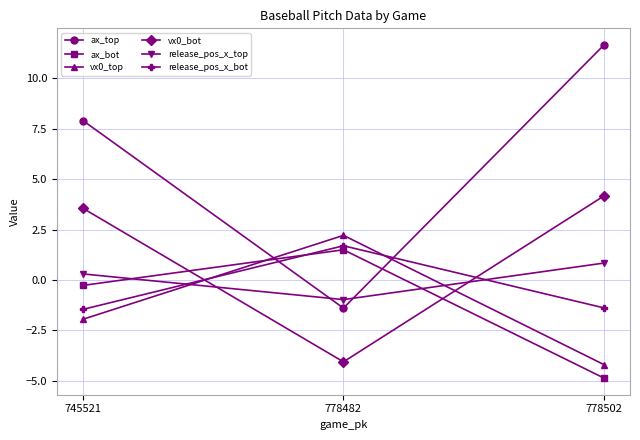

Which series has the widest spread of values?

ax_top